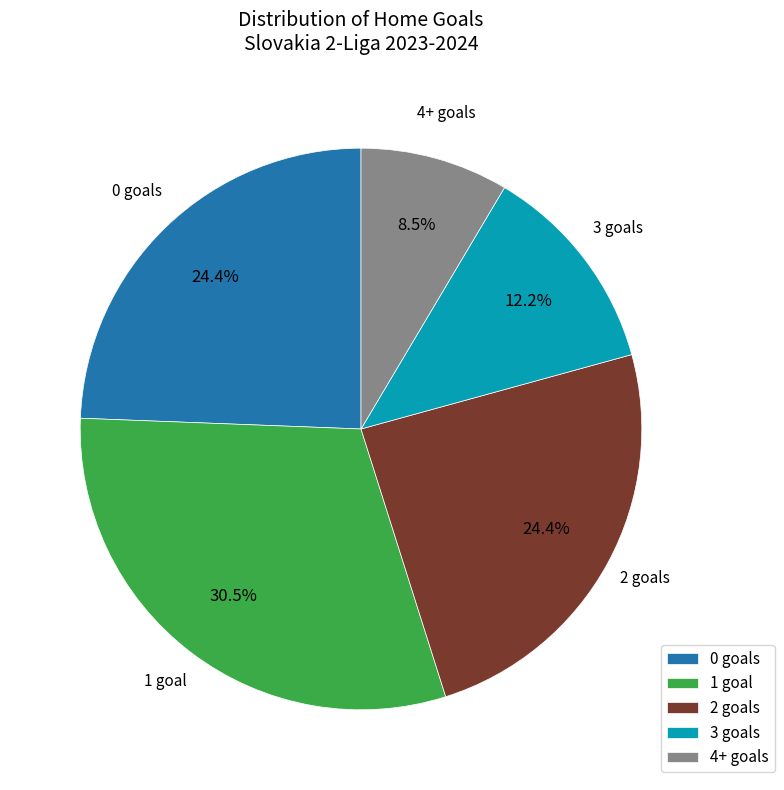

To the nearest percent, what is the difference between the largest and smallest slice percentages?

22%